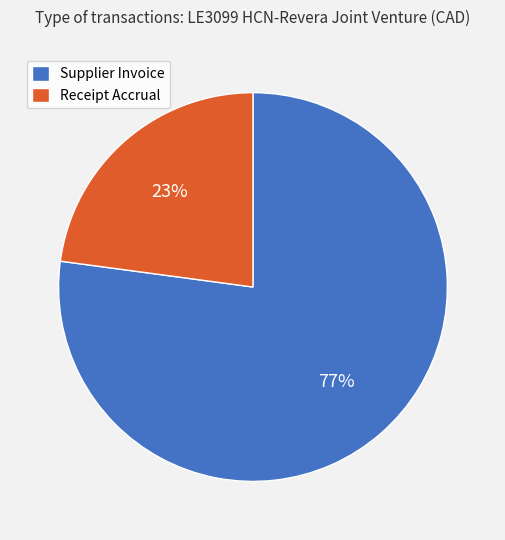

To the nearest percent, what is the difference between the Receipt Accrual and Supplier Invoice slice percentages?

54%